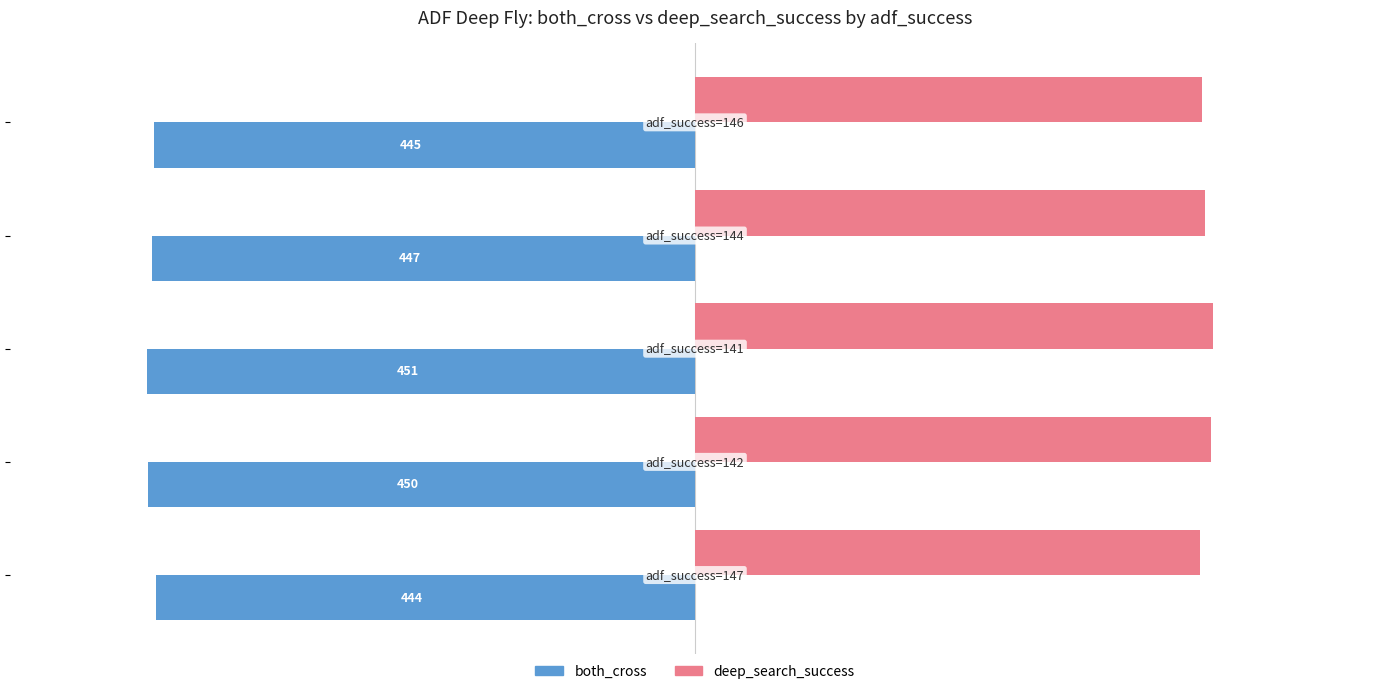

How many deep_search_success values are between 417 and 425?

3